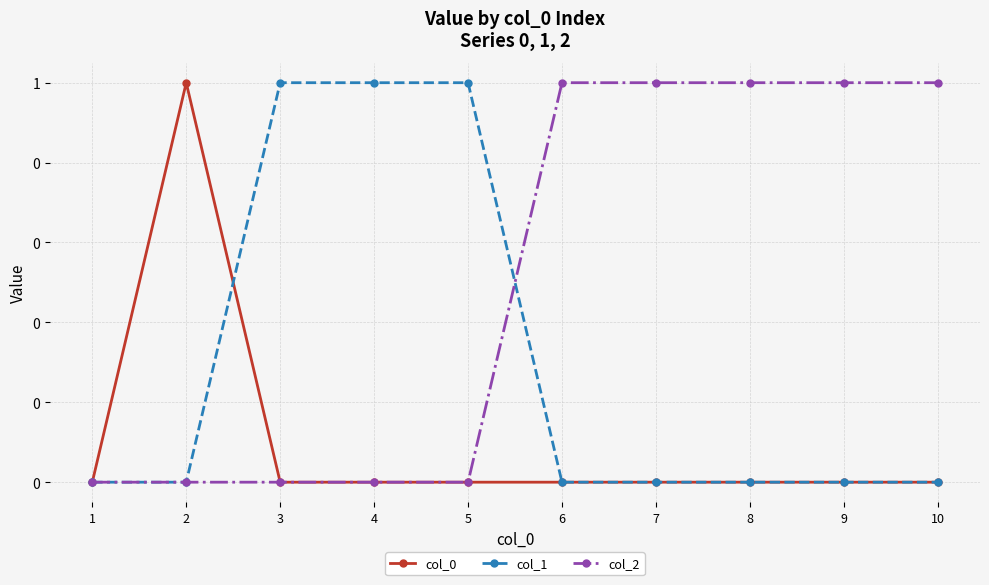

How many col_1 values are between 0 and 1?

10